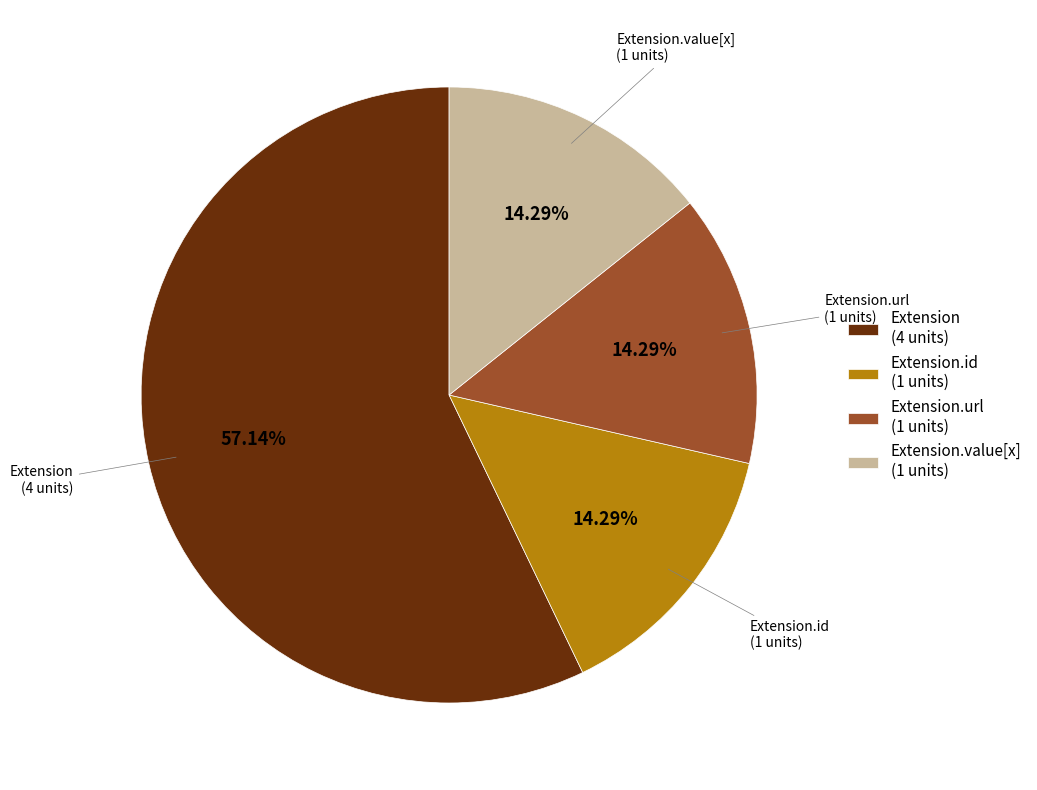

Does any single category account for the majority?

Yes